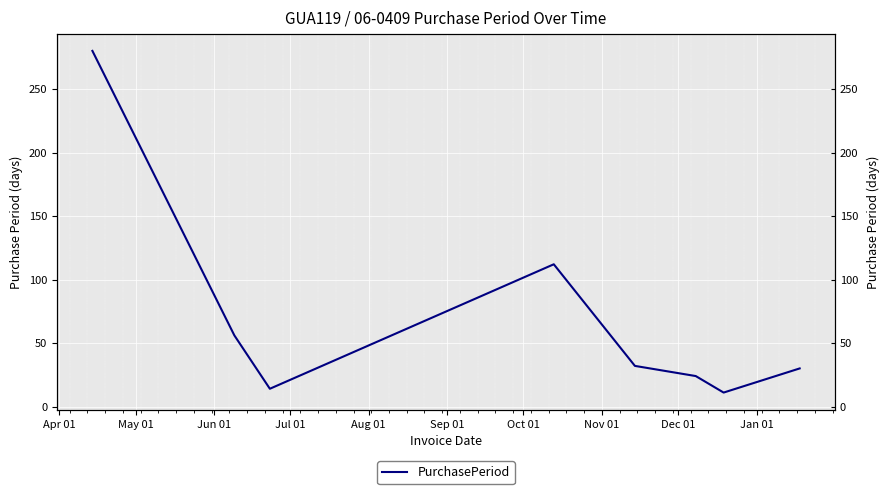

What is the sum of all values?

559